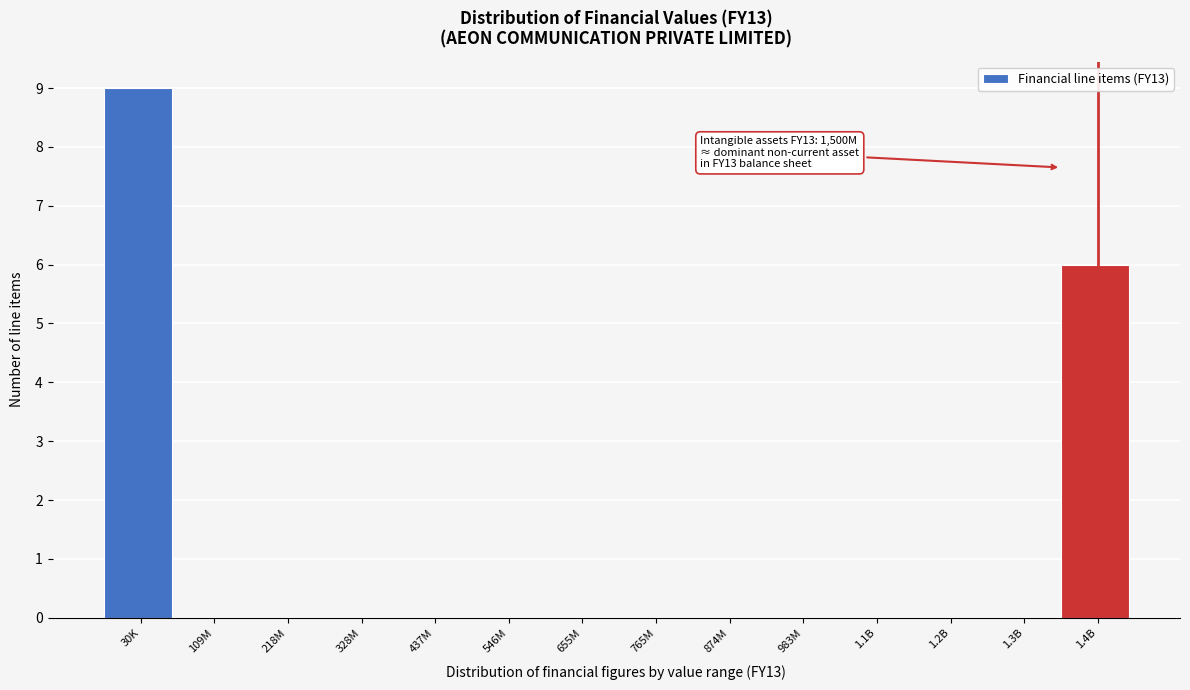

Reading left to right, list all the values displayed in this chart.

30K=9	109M=0	218M=0	328M=0	437M=0	546M=0	655M=0	765M=0	874M=0	983M=0	1.1B=0	1.2B=0	1.3B=0	1.4B=6